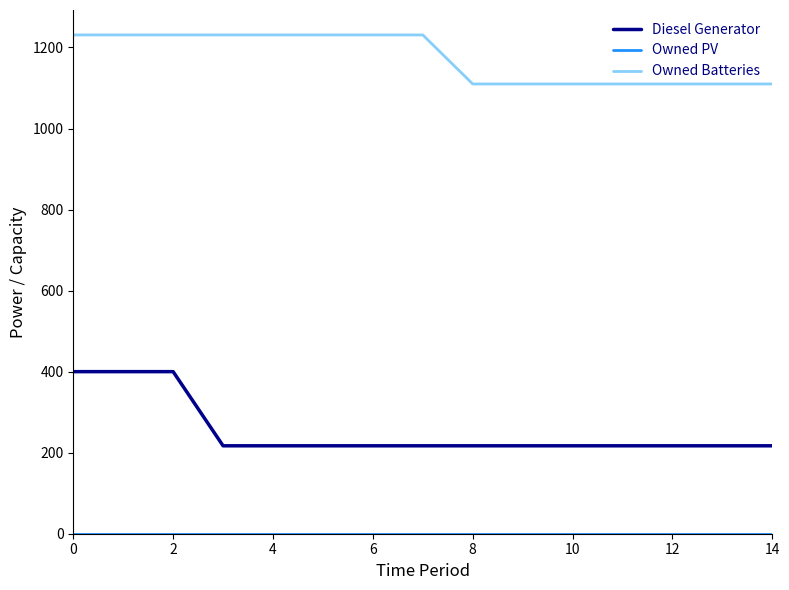

True or false: Owned Batteries and Diesel Generator intersect in this chart.

False